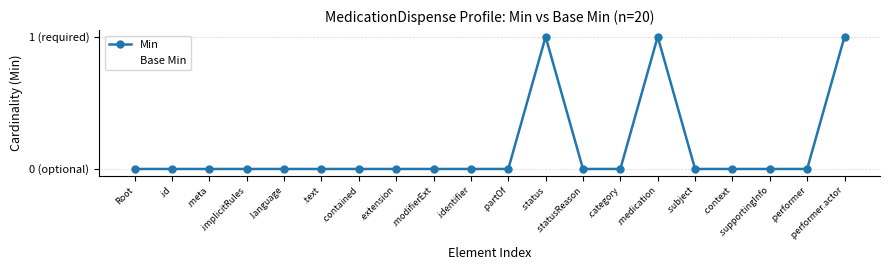

Which series has the largest total across all categories?

Min